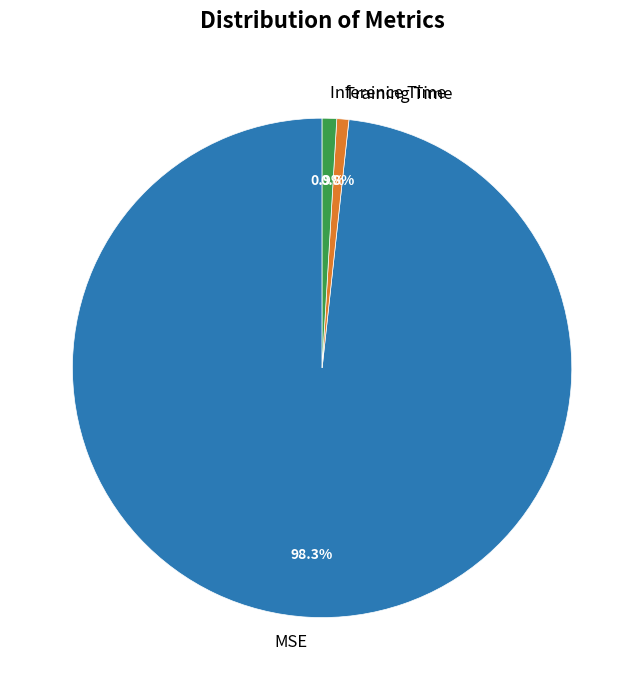

Is there a majority slice in this chart?

Yes